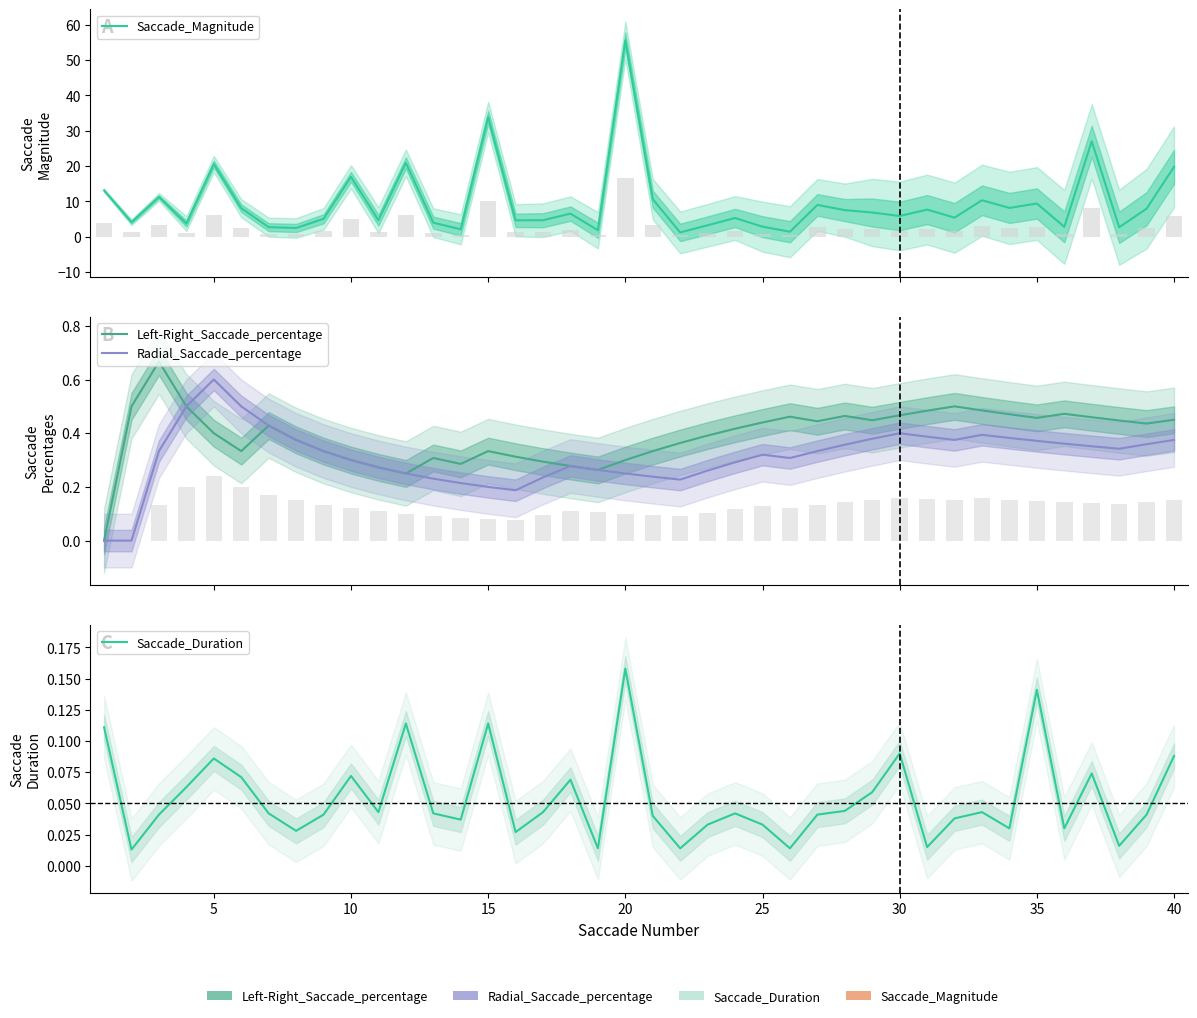

Reading left to right, what are all the values shown in this chart?

Saccade_Magnitude: 13.1	4.1	11.3	3.7	20.6	8.1	2.7	2.5	5.1	16.9	4.7	20.9	4.0	2.1	33.8	4.6	4.7	6.5	1.8	55.6	10.6	1.2	3.2	5.3	2.9	1.4	9.0	7.5	6.8	5.9	7.7	5.4	10.3	8.2	9.4	2.8	27.0	2.7	7.9	19.8
Left-Right_Saccade_percentage: 0.0	0.5	0.7	0.5	0.4	0.3	0.4	0.4	0.3	0.3	0.3	0.2	0.3	0.3	0.3	0.3	0.3	0.3	0.3	0.3	0.3	0.4	0.4	0.4	0.4	0.5	0.4	0.5	0.4	0.5	0.5	0.5	0.5	0.5	0.5	0.5	0.5	0.4	0.4	0.5
Radial_Saccade_percentage: 0.0	0.0	0.3	0.5	0.6	0.5	0.4	0.4	0.3	0.3	0.3	0.2	0.2	0.2	0.2	0.2	0.2	0.3	0.3	0.2	0.2	0.2	0.3	0.3	0.3	0.3	0.3	0.4	0.4	0.4	0.4	0.4	0.4	0.4	0.4	0.4	0.4	0.3	0.4	0.4
Saccade_Duration: 0.1	0.0	0.0	0.1	0.1	0.1	0.0	0.0	0.0	0.1	0.0	0.1	0.0	0.0	0.1	0.0	0.0	0.1	0.0	0.2	0.0	0.0	0.0	0.0	0.0	0.0	0.0	0.0	0.1	0.1	0.0	0.0	0.0	0.0	0.1	0.0	0.1	0.0	0.0	0.1